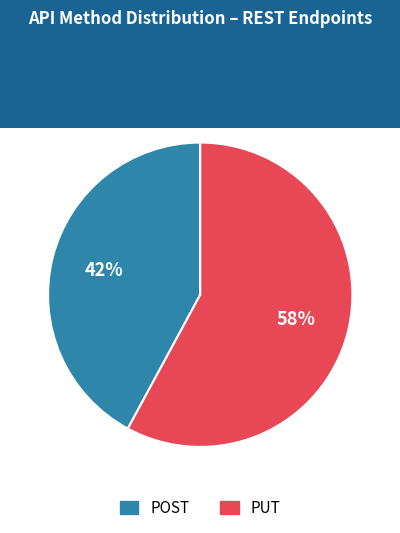

Between PUT and POST, which is larger?

PUT